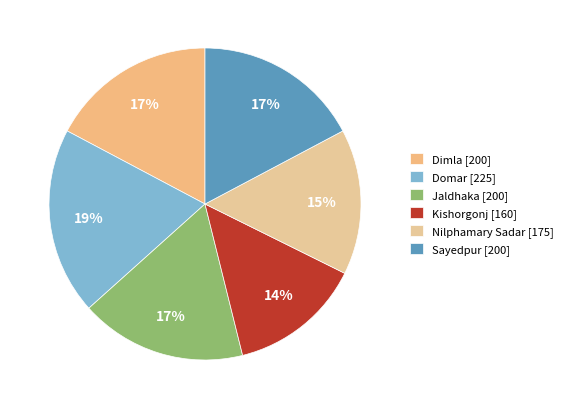

What percentage is the Jaldhaka slice, to the nearest percent?

17%